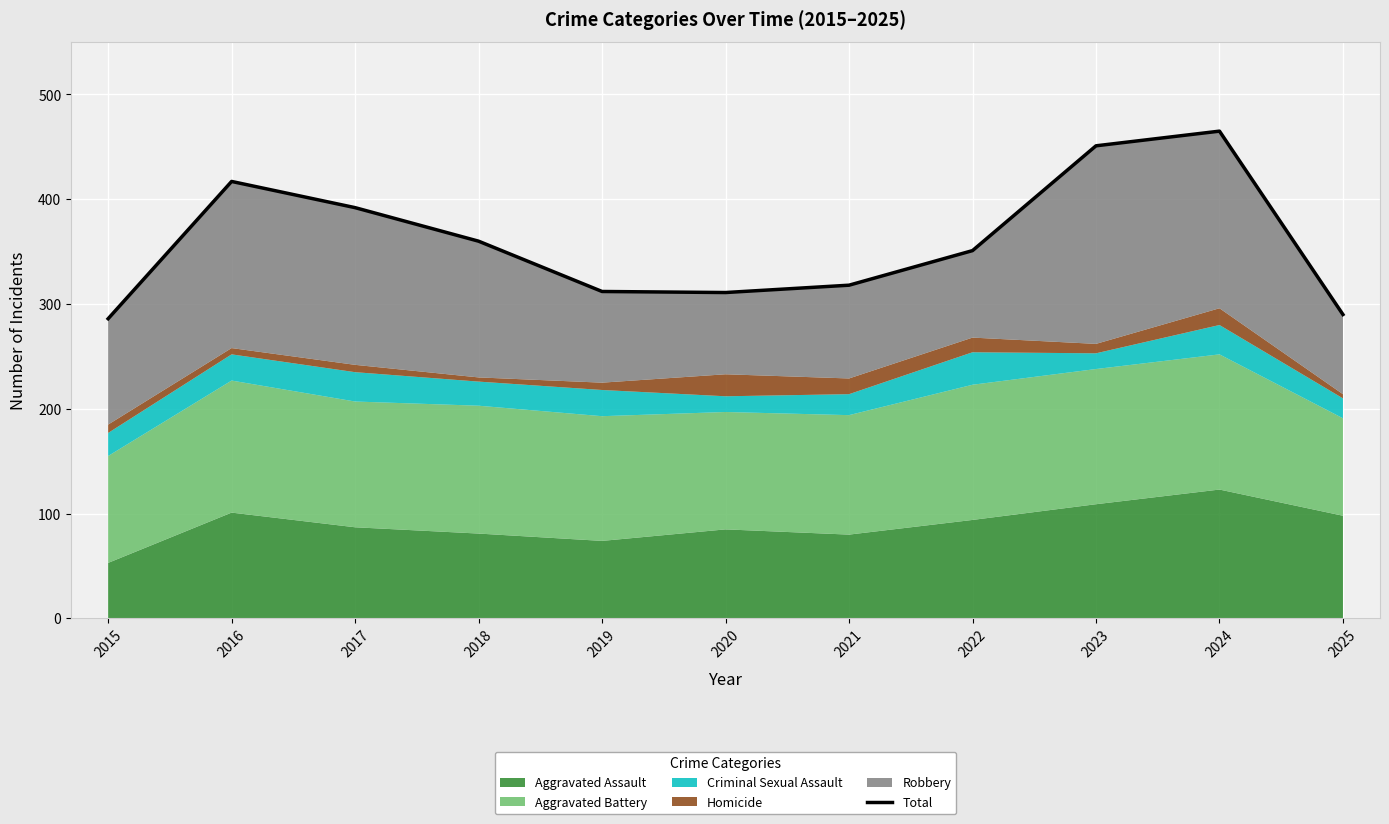

Approximately how many times larger is the value at 2018 compared to 2020?

1.2